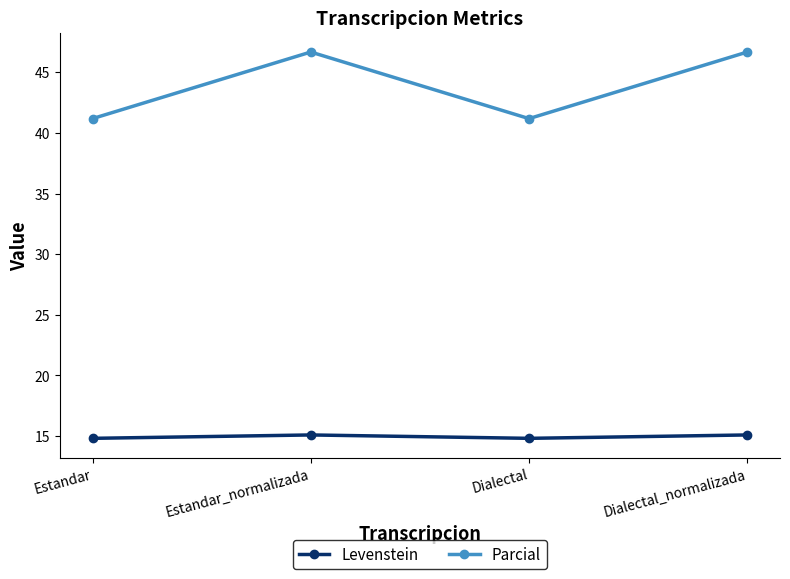

What is the sum of all Levenstein values?

59.8